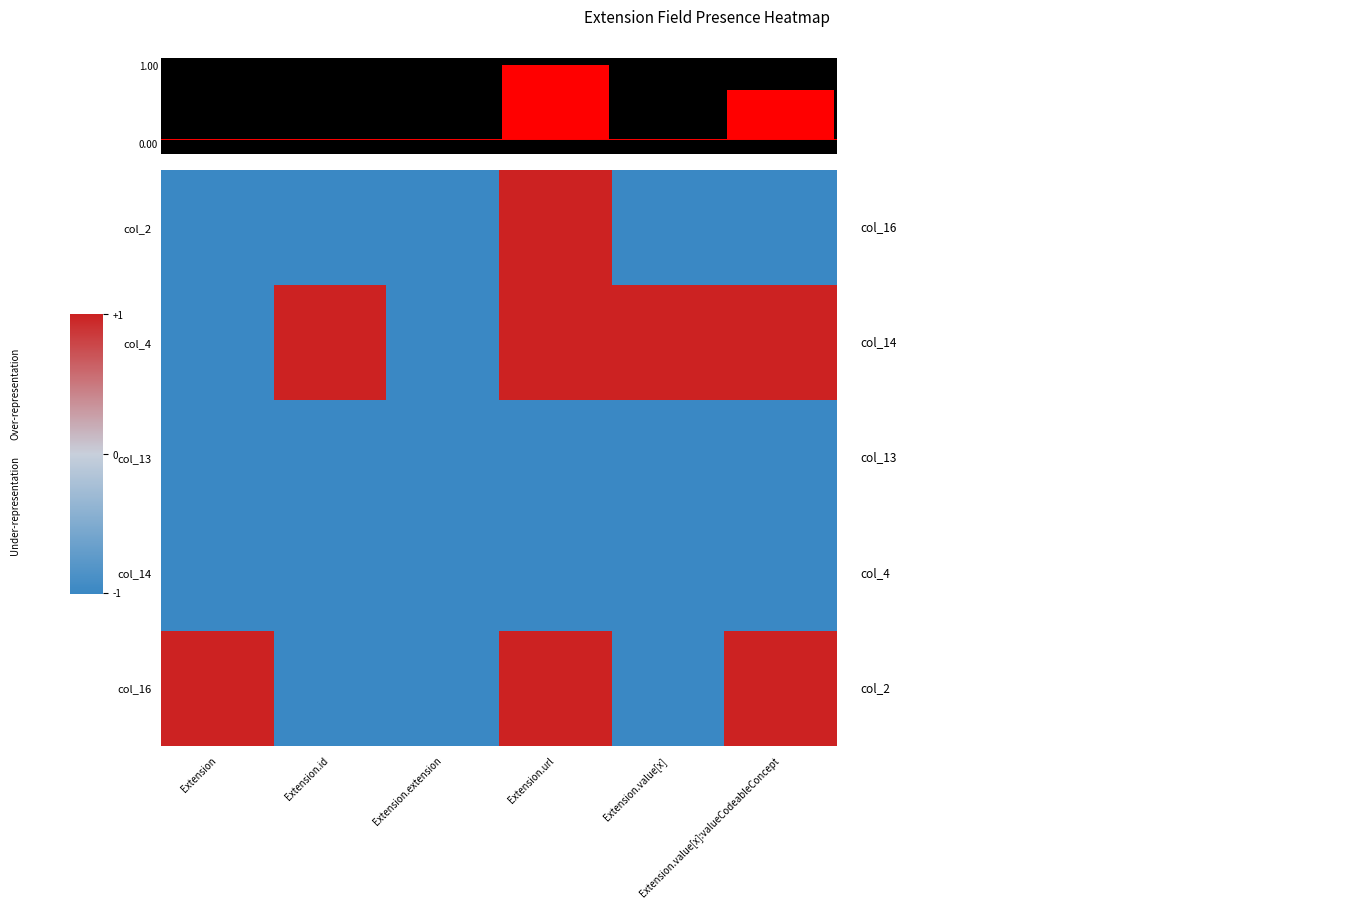

Reading left to right, extract all data points from this chart.

col_2: Extension=-1	Extension.id=-1	Extension.extension=-1	Extension.url=1	Extension.value[x]=-1	Extension.value[x]:valueCodeableConcept=-1
col_4: Extension=-1	Extension.id=1	Extension.extension=-1	Extension.url=1	Extension.value[x]=1	Extension.value[x]:valueCodeableConcept=1
col_13: Extension=-1	Extension.id=-1	Extension.extension=-1	Extension.url=-1	Extension.value[x]=-1	Extension.value[x]:valueCodeableConcept=-1
col_14: Extension=-1	Extension.id=-1	Extension.extension=-1	Extension.url=-1	Extension.value[x]=-1	Extension.value[x]:valueCodeableConcept=-1
col_16: Extension=1	Extension.id=-1	Extension.extension=-1	Extension.url=1	Extension.value[x]=-1	Extension.value[x]:valueCodeableConcept=1